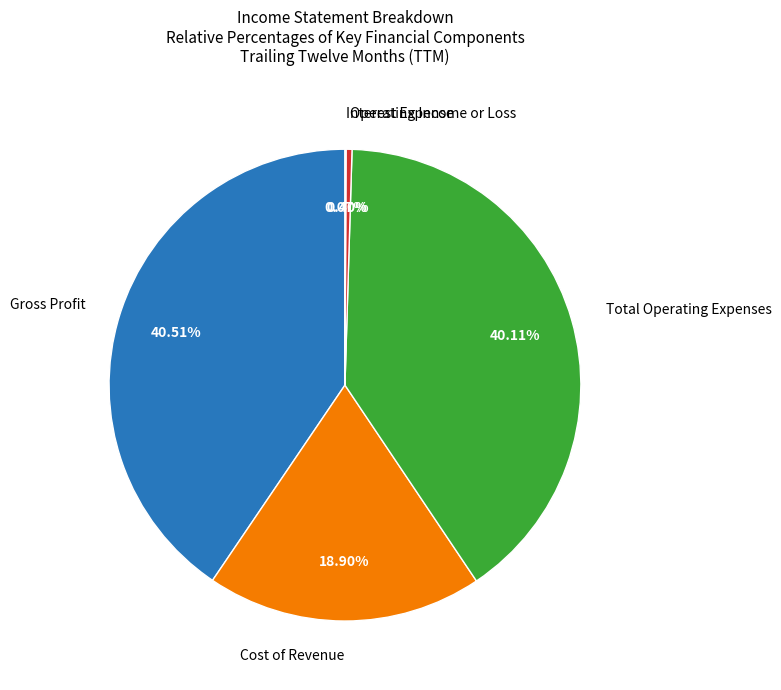

Is there a majority slice in this chart?

No